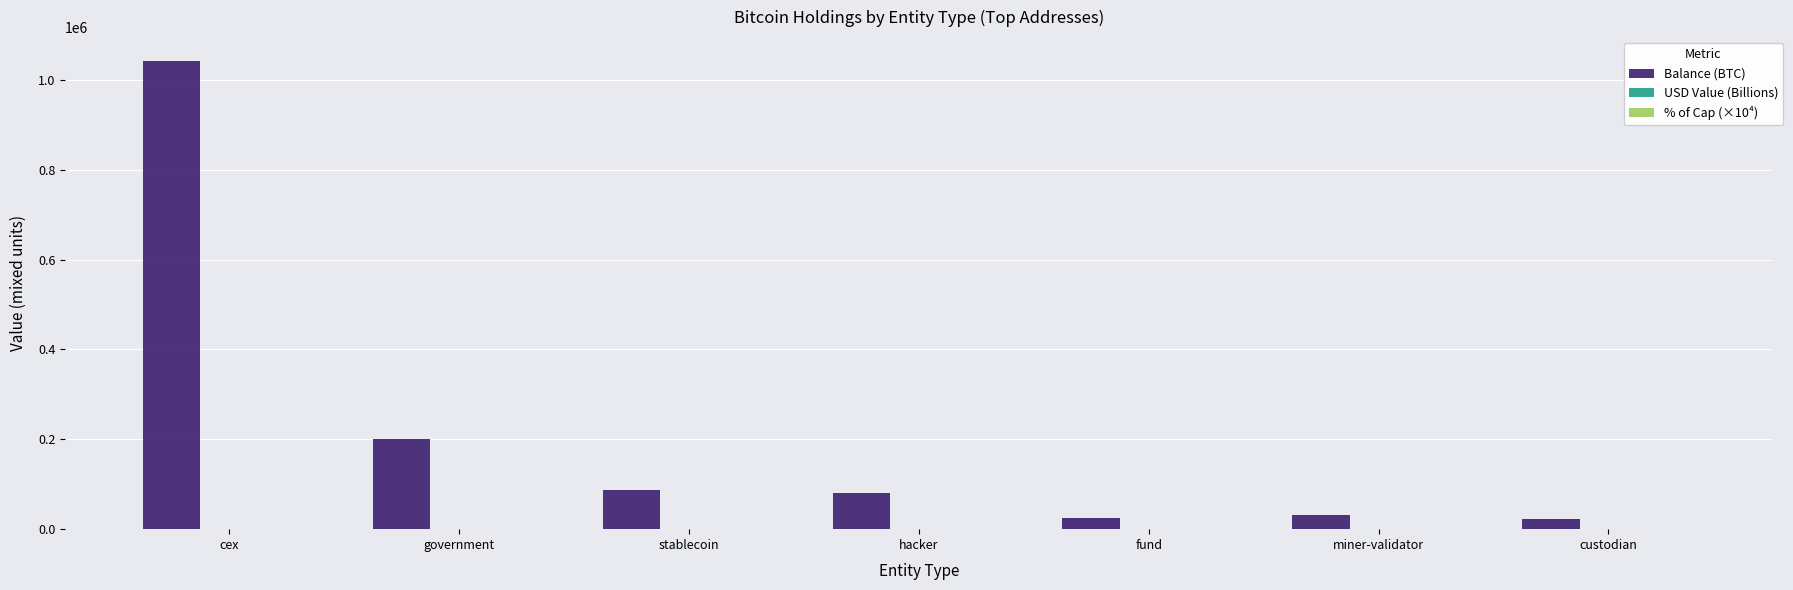

What is the sum of all Balance (BTC) values?

1487559.3